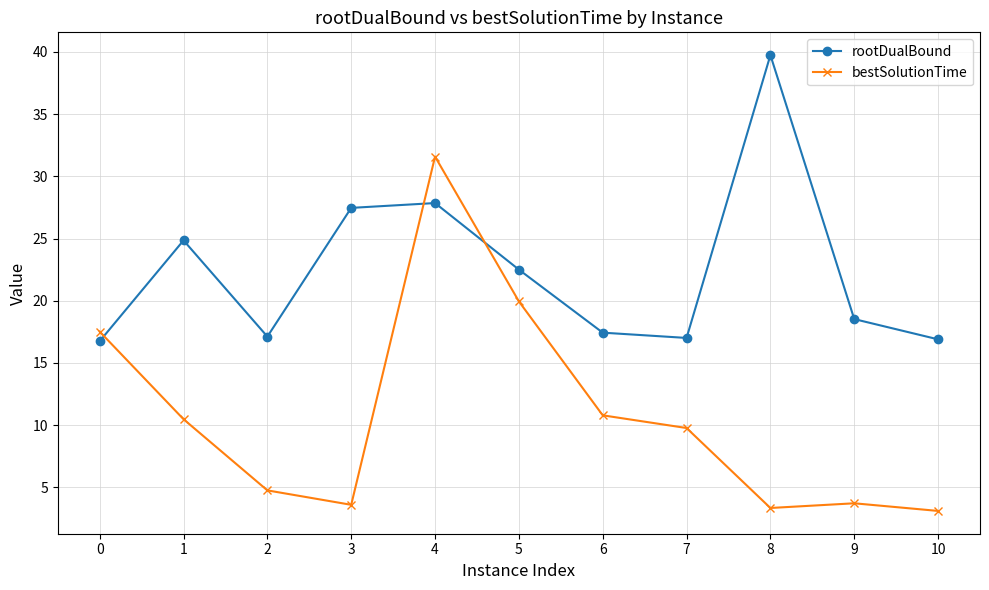

How many series are shown in this chart?

2